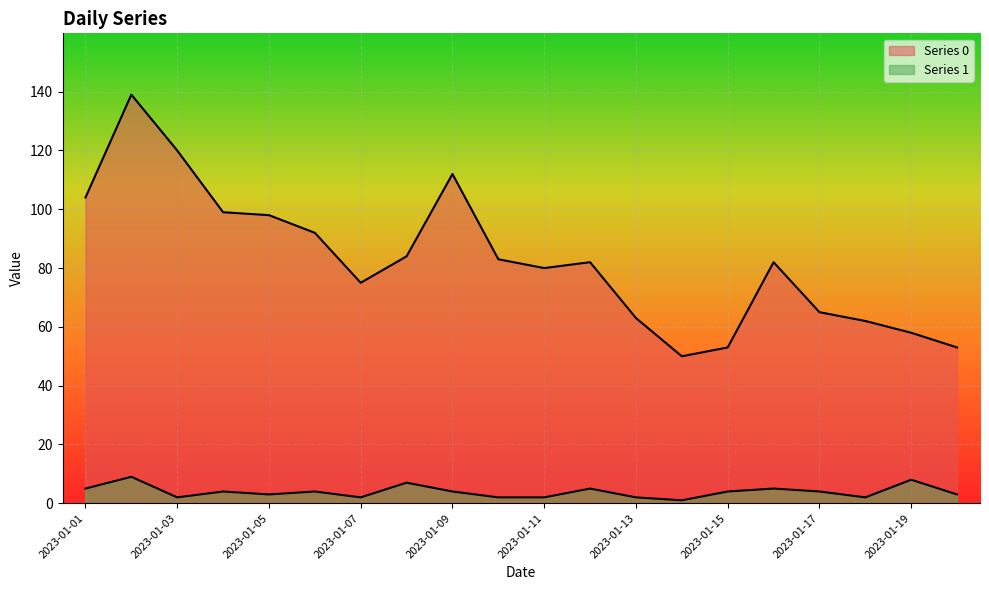

True or false: Series 0 has more than 2 interior local peaks.

True